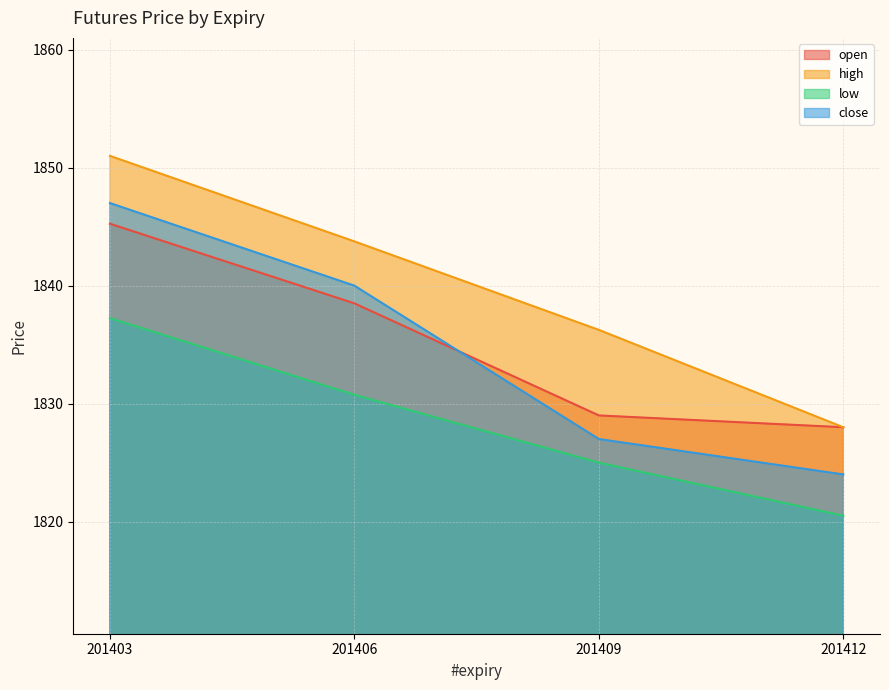

How many lines are shown in the chart?

4